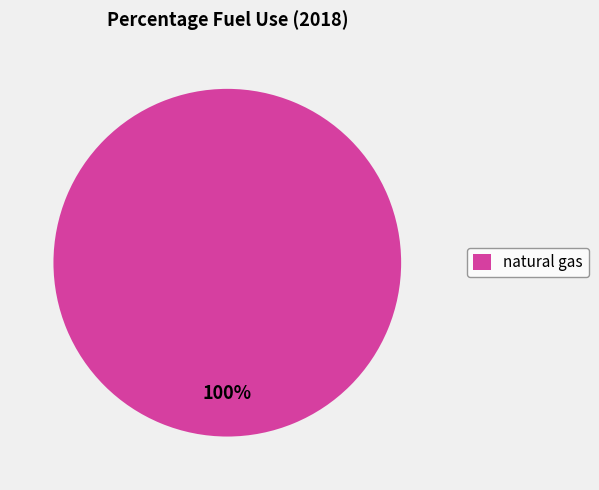

Does natural gas account for over 50% of the chart?

Yes